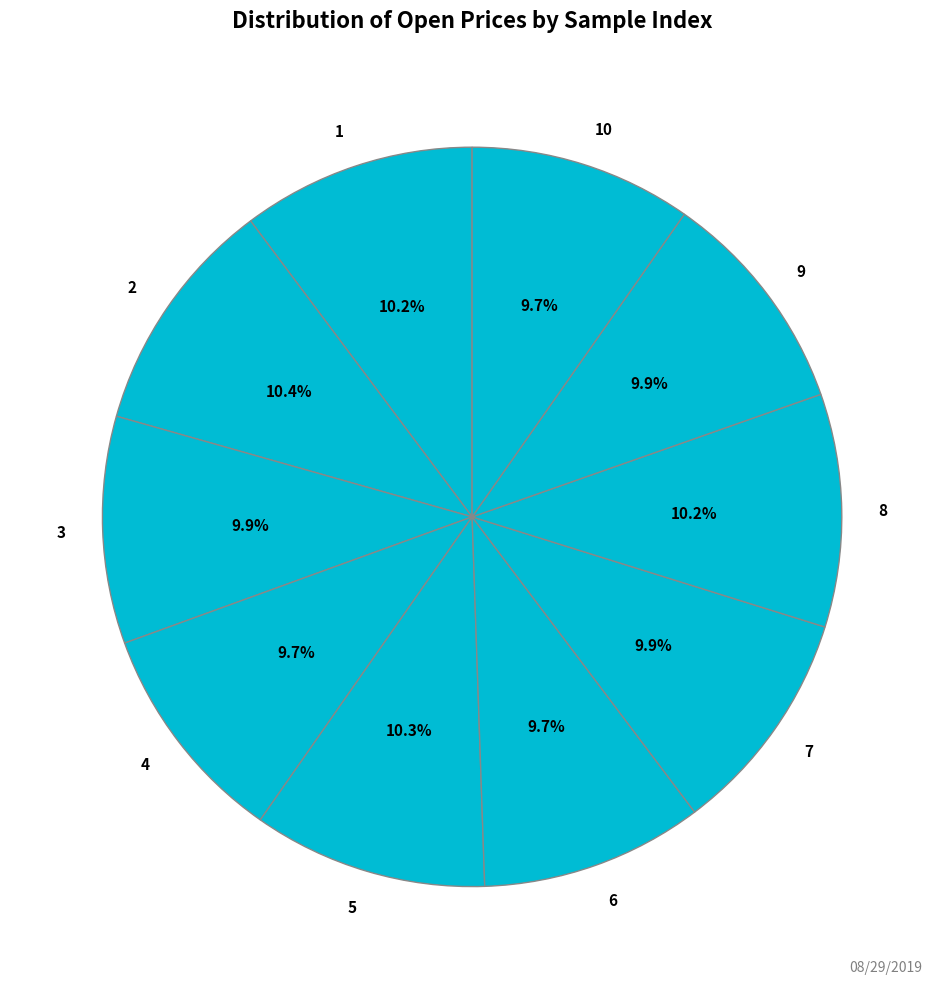

Approximately how many times larger is the value at 8 compared to 3?

1.0